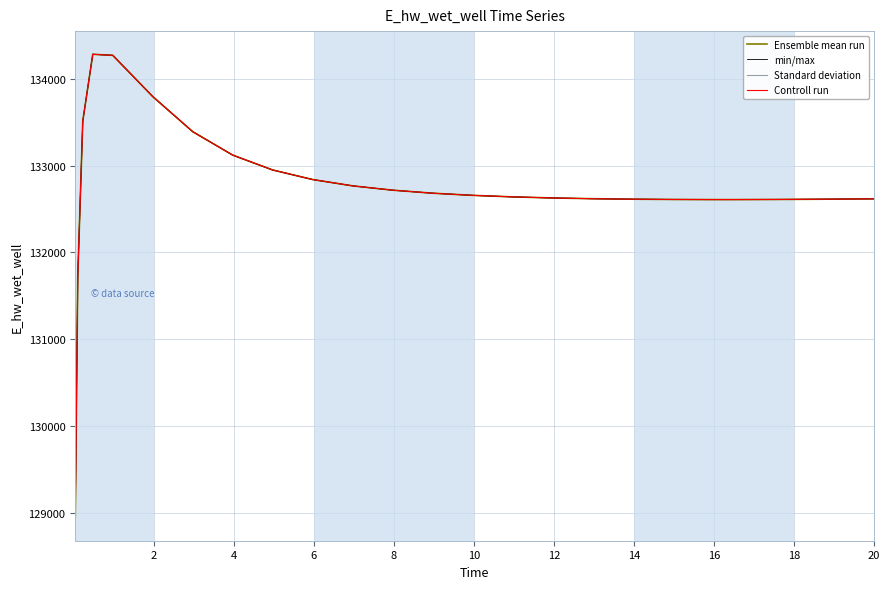

What is the average value of the min/max series?

132732.3